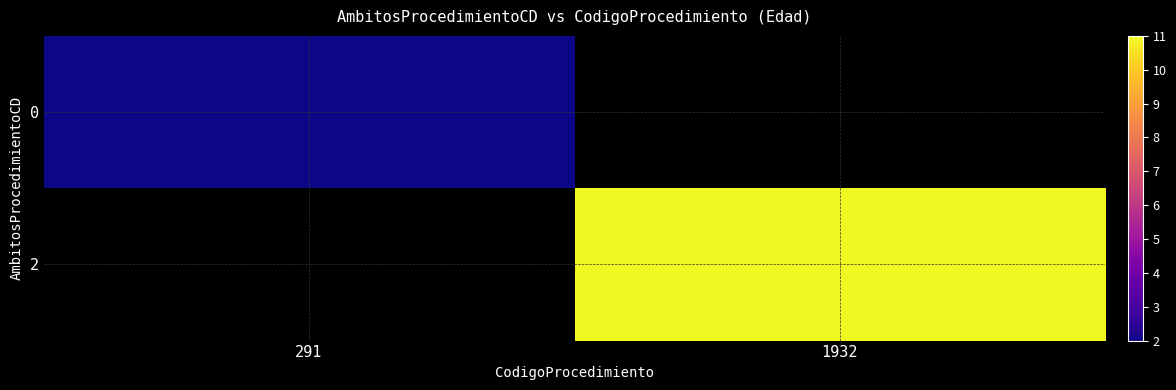

Which label corresponds to the largest value in the chart?

1932